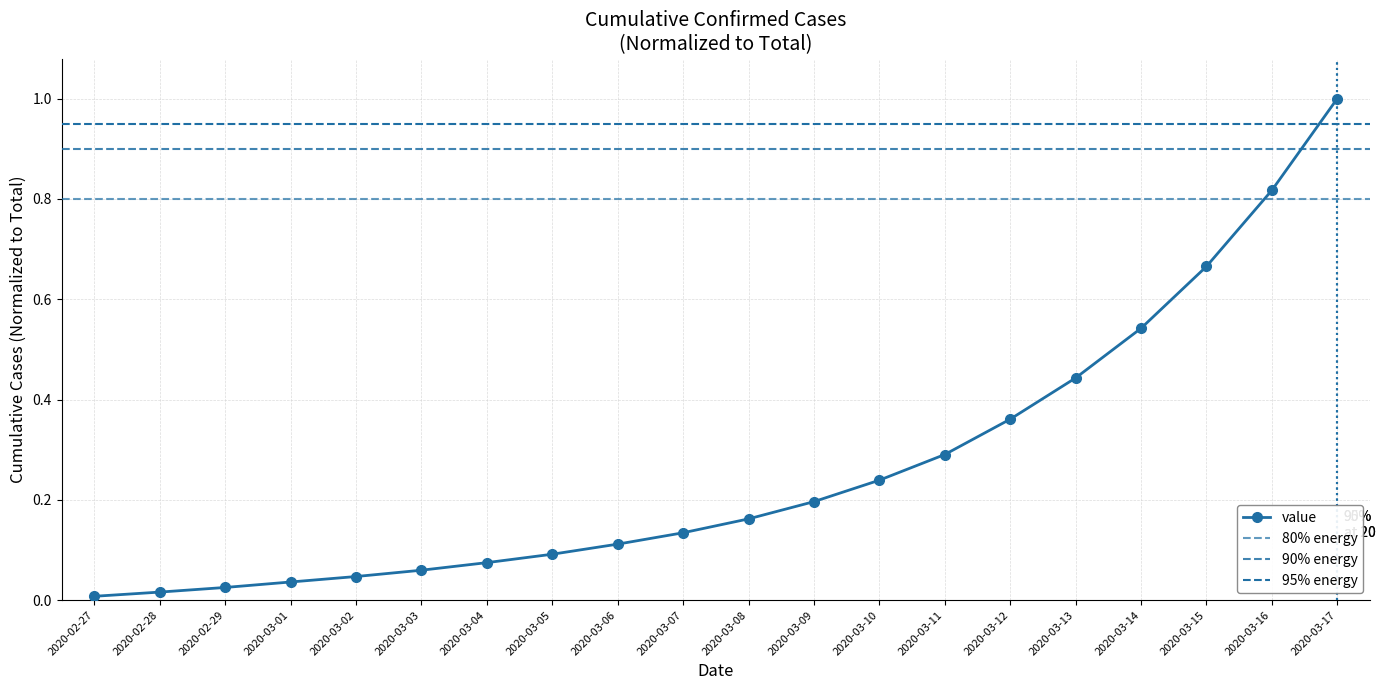

Reading right to left, extract all data points from this chart.

2020-03-17=1.0	2020-03-16=0.8	2020-03-15=0.7	2020-03-14=0.5	2020-03-13=0.4	2020-03-12=0.4	2020-03-11=0.3	2020-03-10=0.2	2020-03-09=0.2	2020-03-08=0.2	2020-03-07=0.1	2020-03-06=0.1	2020-03-05=0.1	2020-03-04=0.1	2020-03-03=0.1	2020-03-02=0.0	2020-03-01=0.0	2020-02-29=0.0	2020-02-28=0.0	2020-02-27=0.0